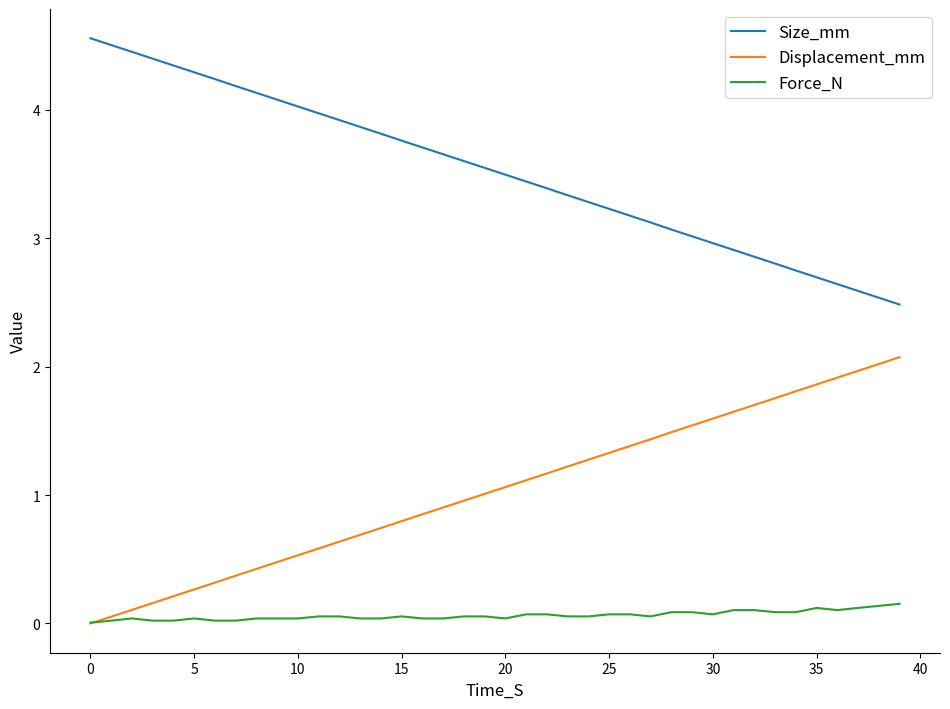

Count the number of categories in the chart.

40